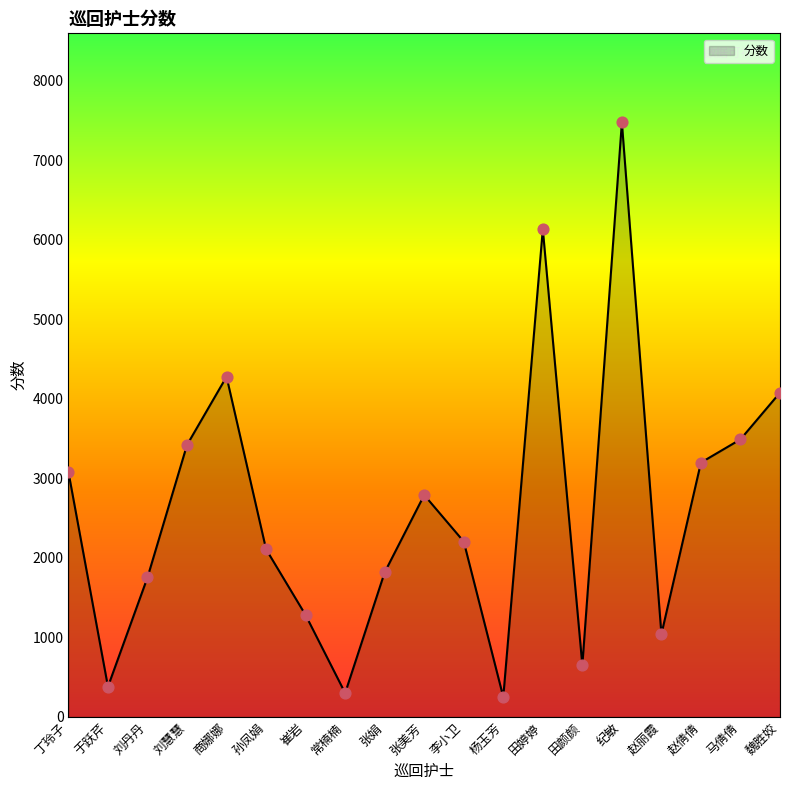

What is the change in value from 崔岩 to 常楠楠?

-980